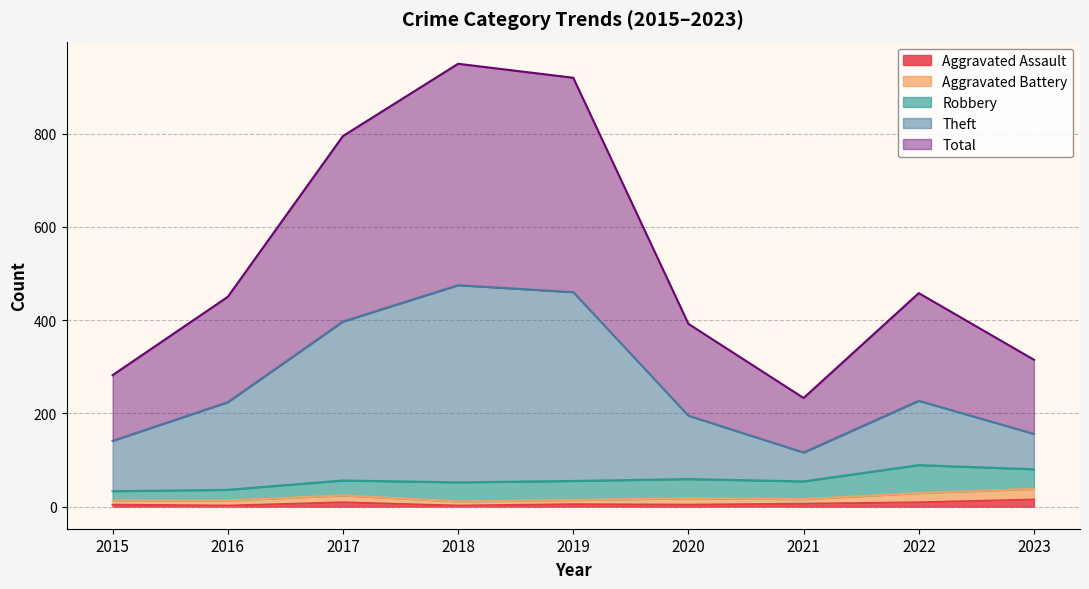

Which label corresponds to the largest value in the chart?

2018